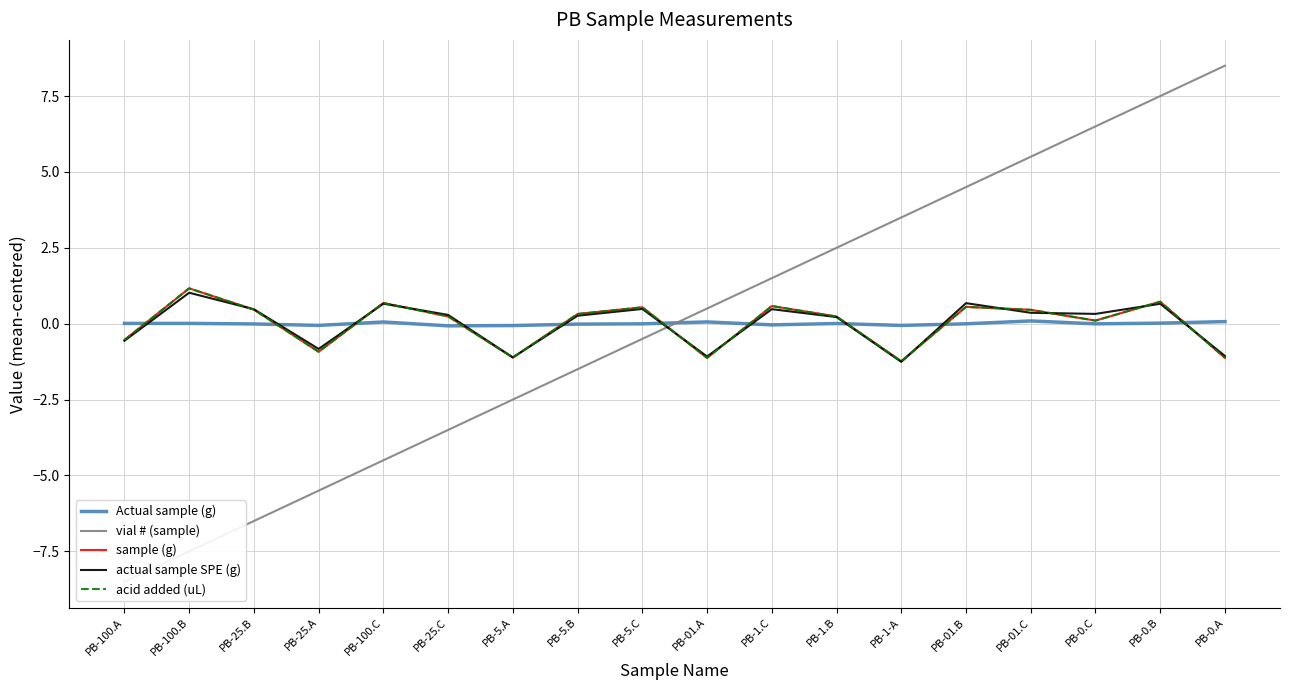

What are all the series names shown in the legend?

Actual sample (g), vial # (sample), sample (g), actual sample SPE (g), acid added (uL)